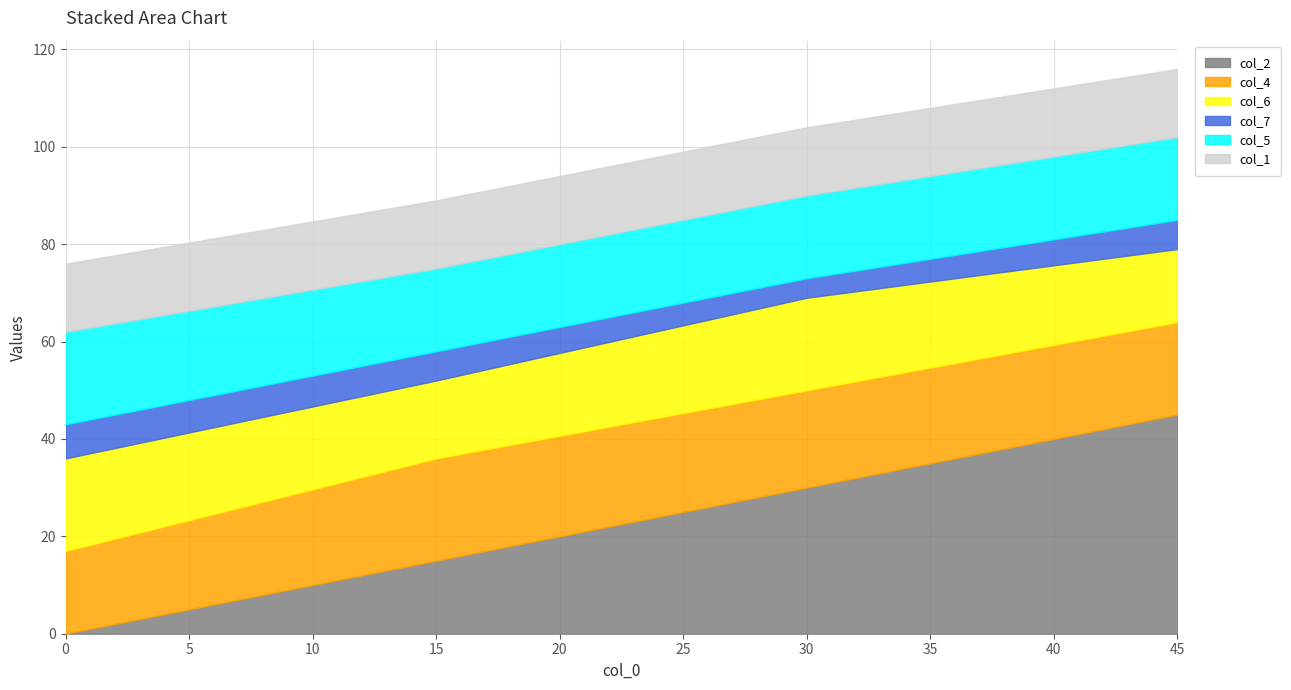

How many interior local peaks does the col_4 series have?

1